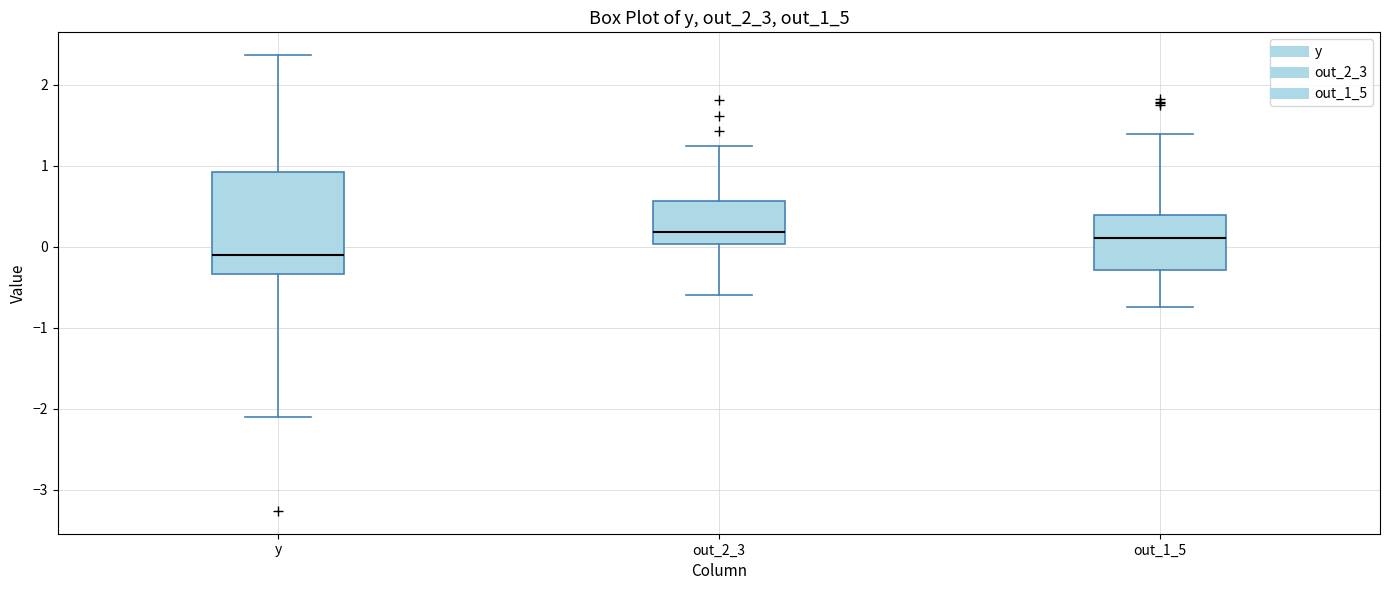

Which box's median line is the lowest?

y